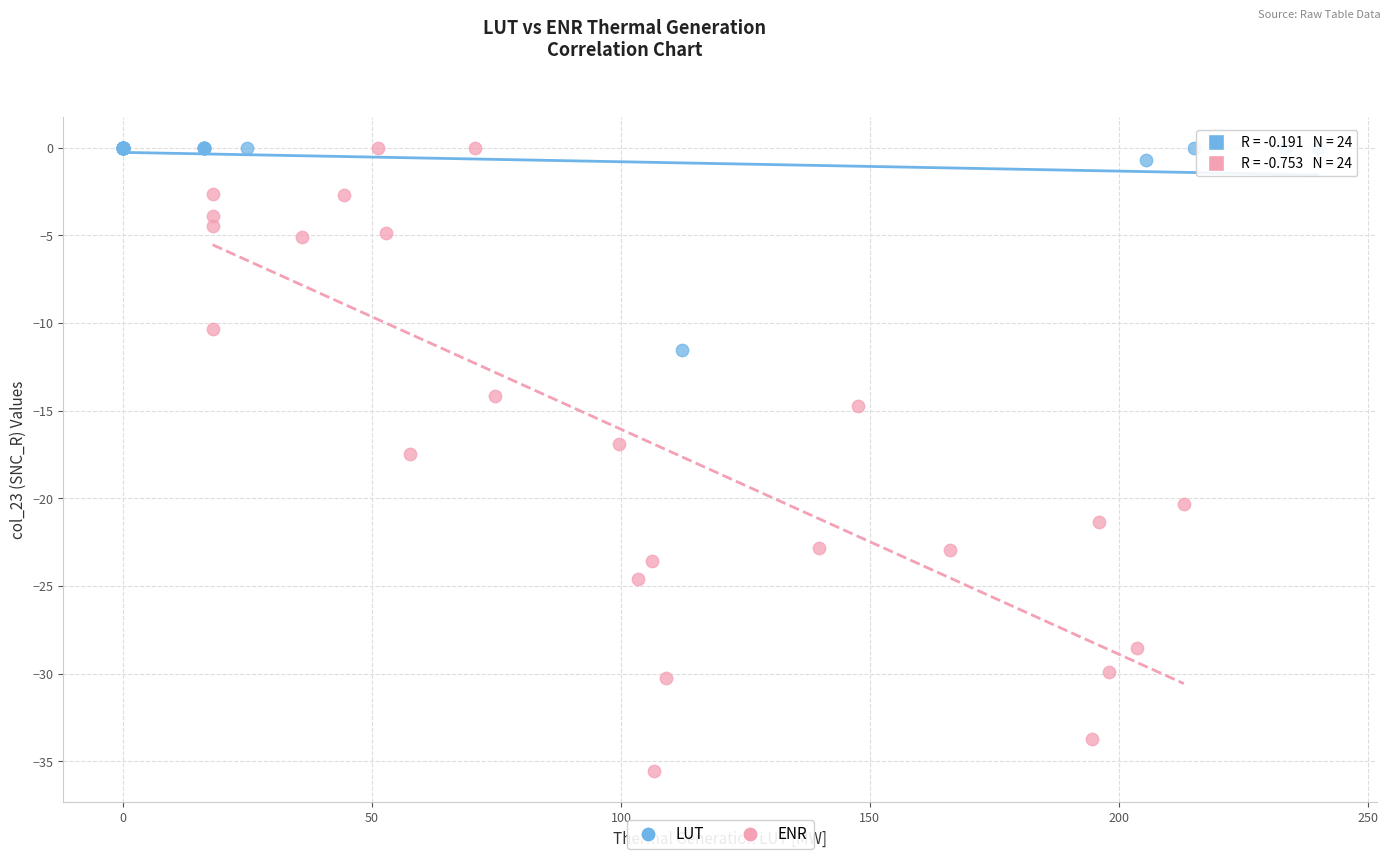

Which series contains the lowest Y value?

ENR